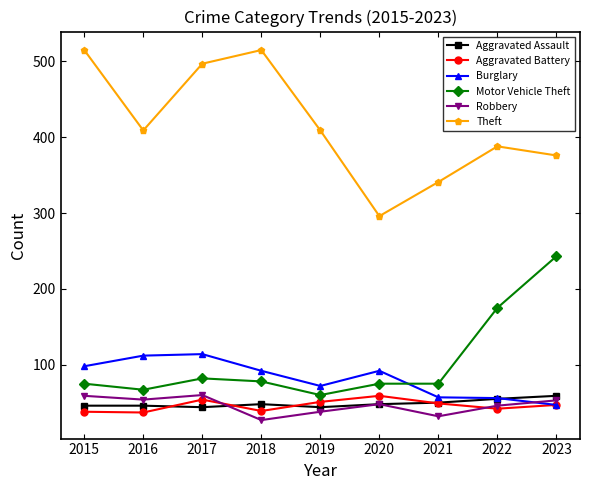

What is the minimum value for Motor Vehicle Theft?

60